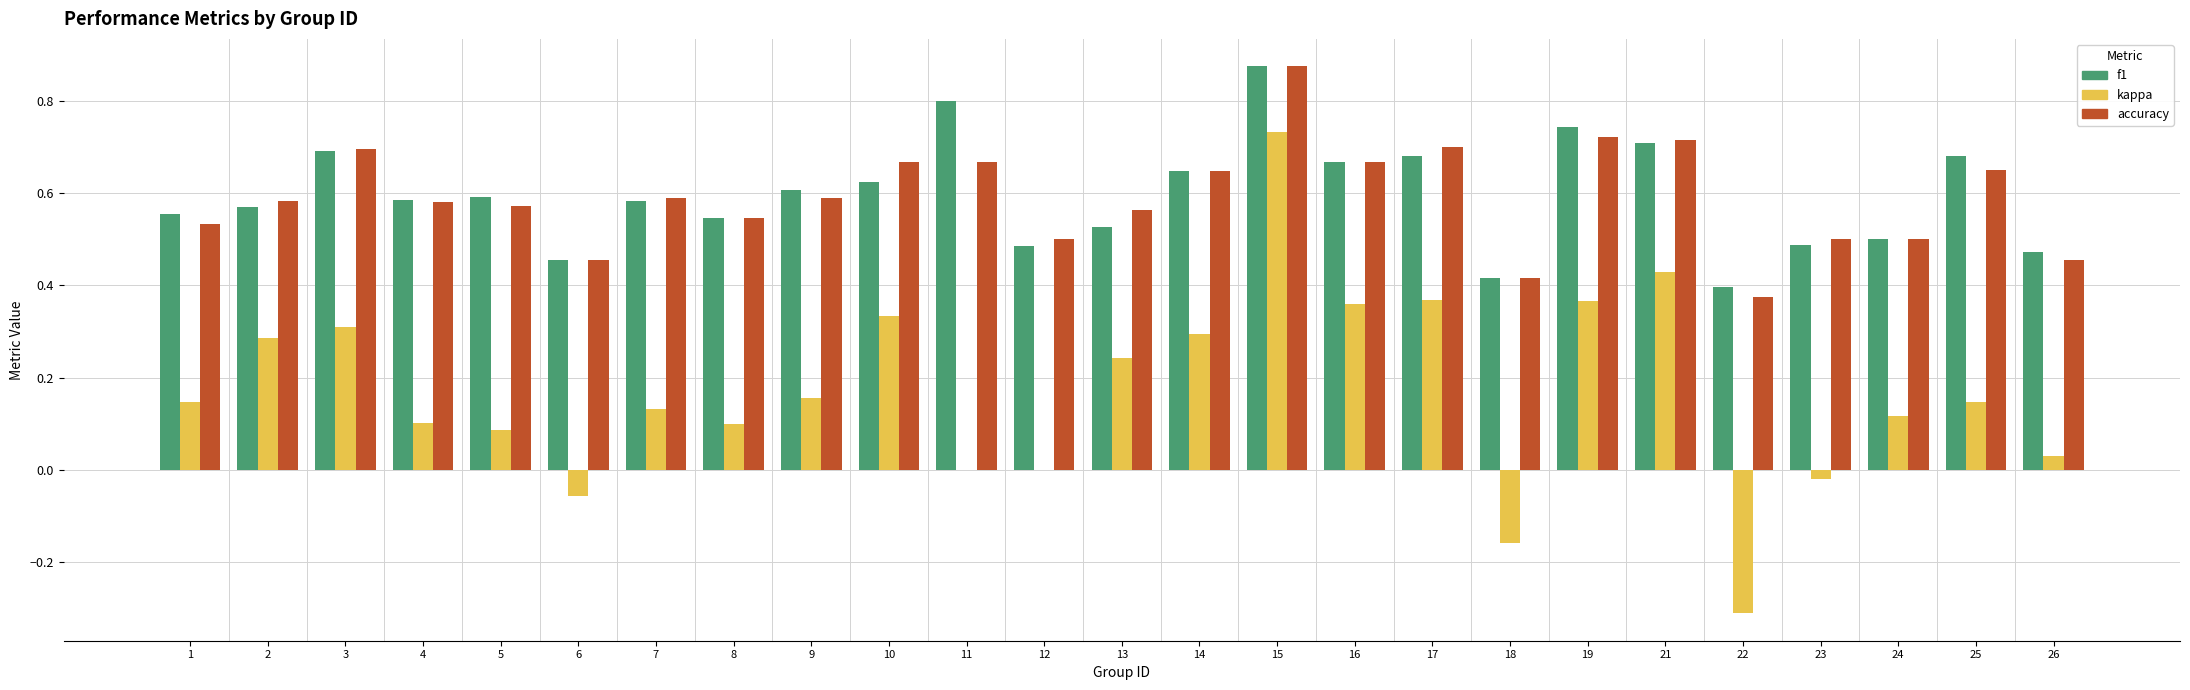

What is the sum of all f1 values?

14.9